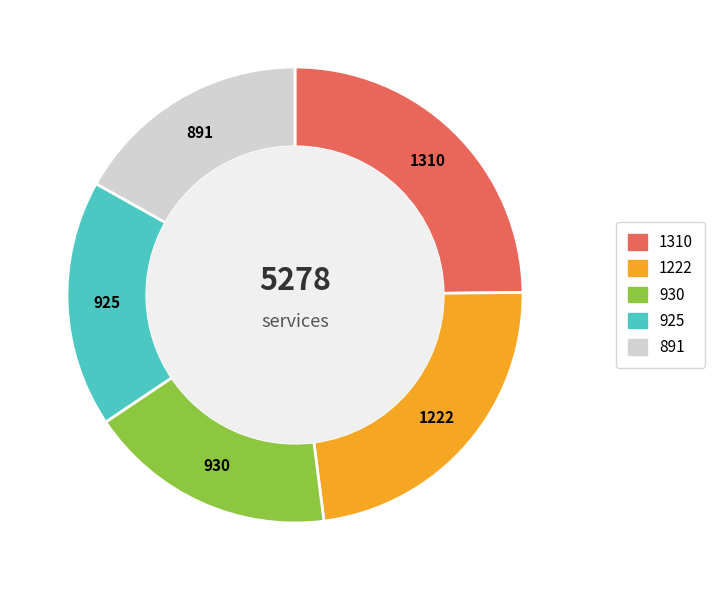

Count the number of slices in the pie.

5